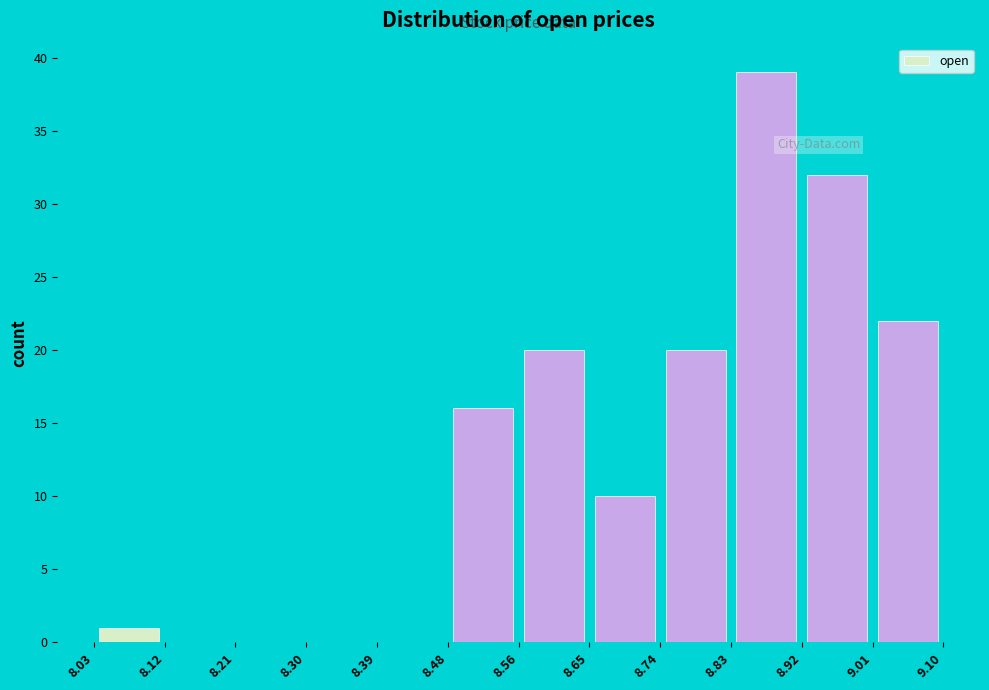

What is the height of the bar covering 8.03 to 8.12 on the x-axis? The values are not printed on the chart, so give them approximately, as read against the axis.

1